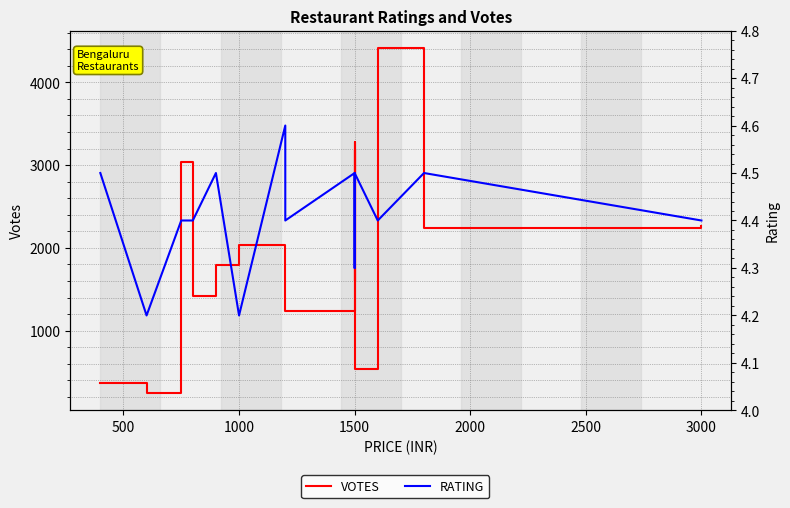

Reading left to right, extract all data points from this chart.

VOTES: 365.0	246.0	3043.0	1421.0	1792.0	2041.0	1937.0	1243.0	3281.0	1605.0	3181.0	533.0	4417.0	2237.0	2266.0
RATING: 4.5	4.2	4.4	4.4	4.5	4.2	4.6	4.4	4.5	4.4	4.3	4.5	4.4	4.5	4.4